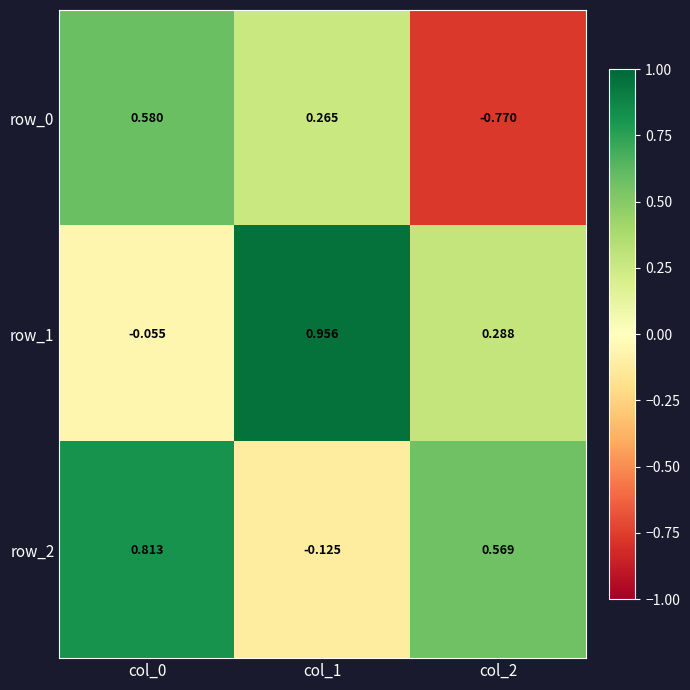

The row_0 series shows 0.6 at col_0. True or false?

True